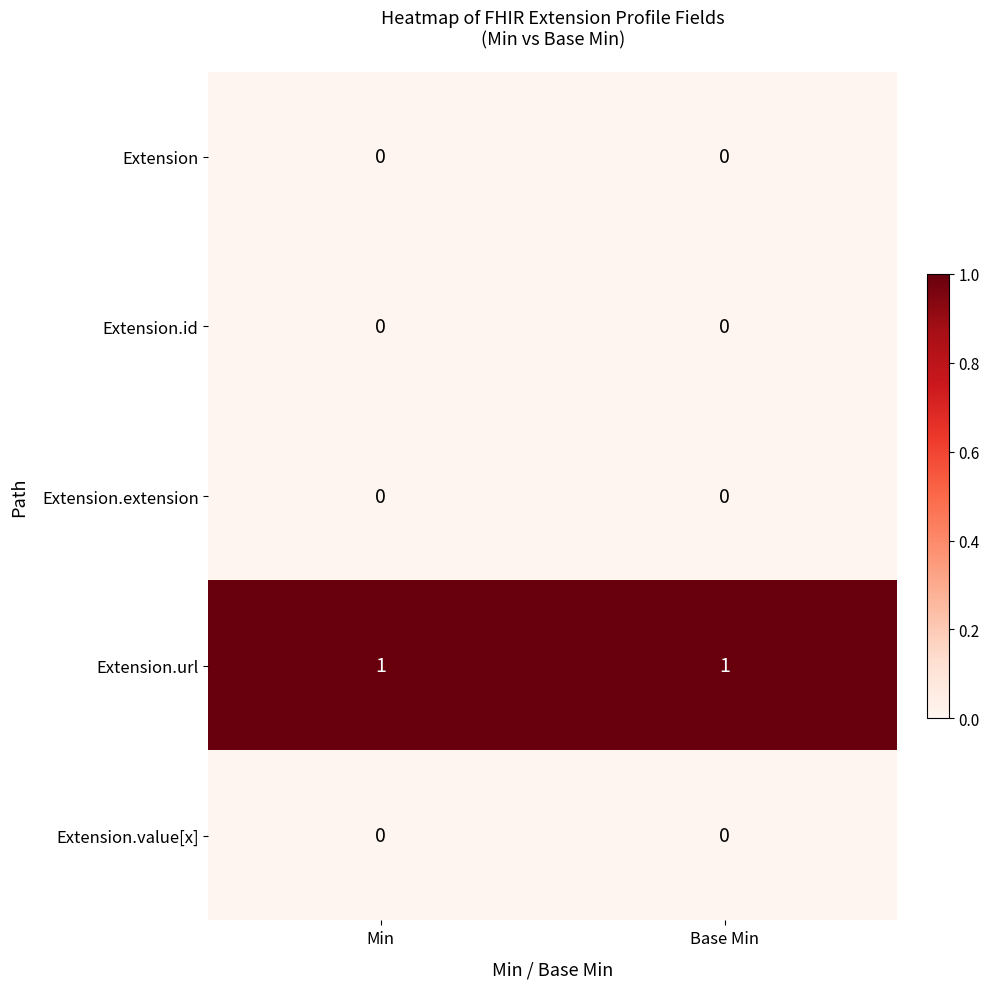

Which series has the largest total across all categories?

Extension.url